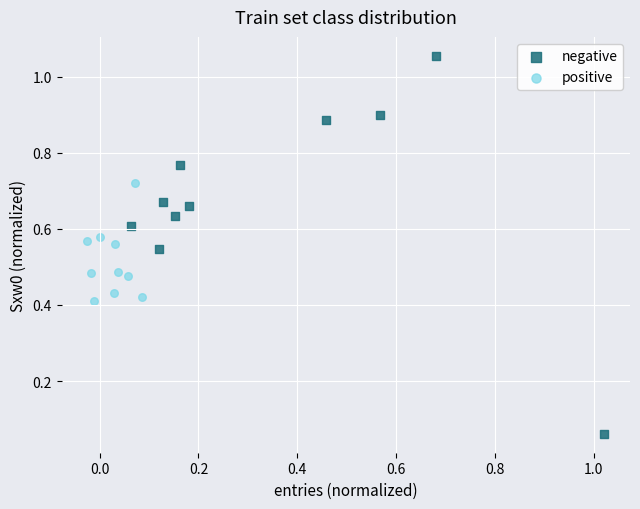

Which series contains the lowest Y value?

negative